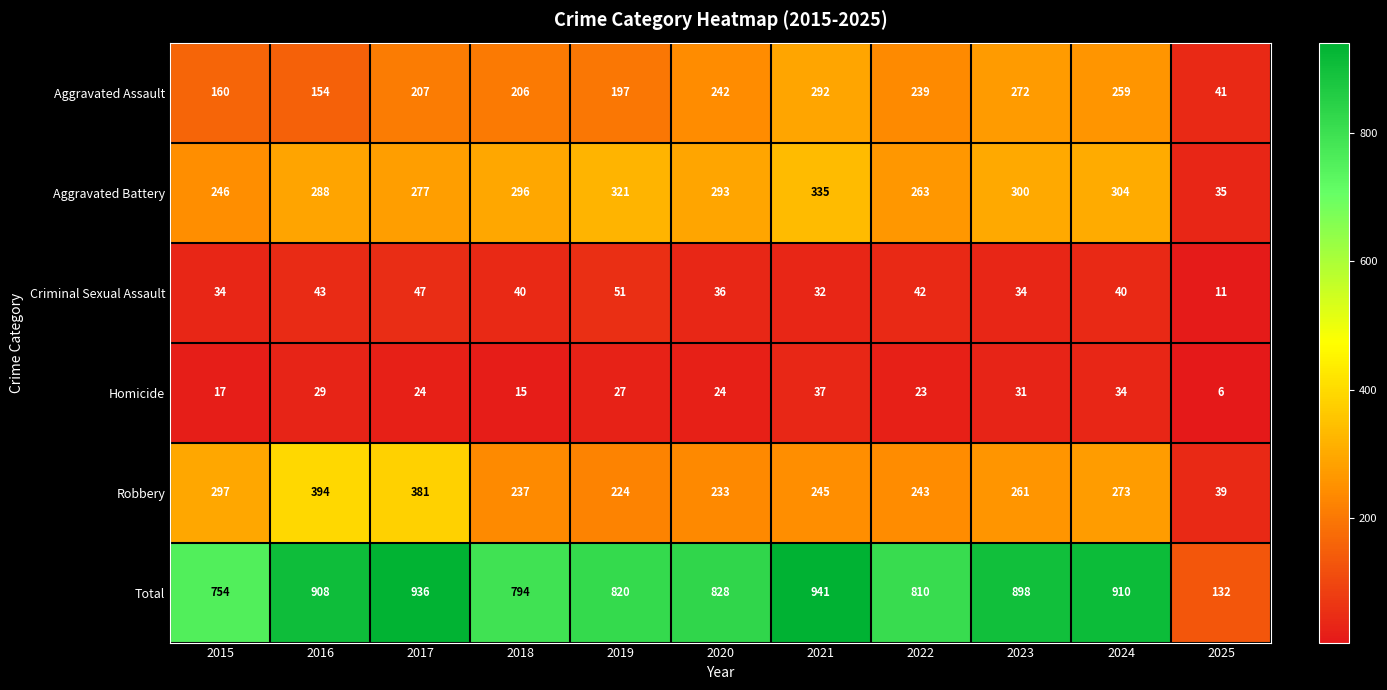

What is the lowest value of the Aggravated Battery series?

35